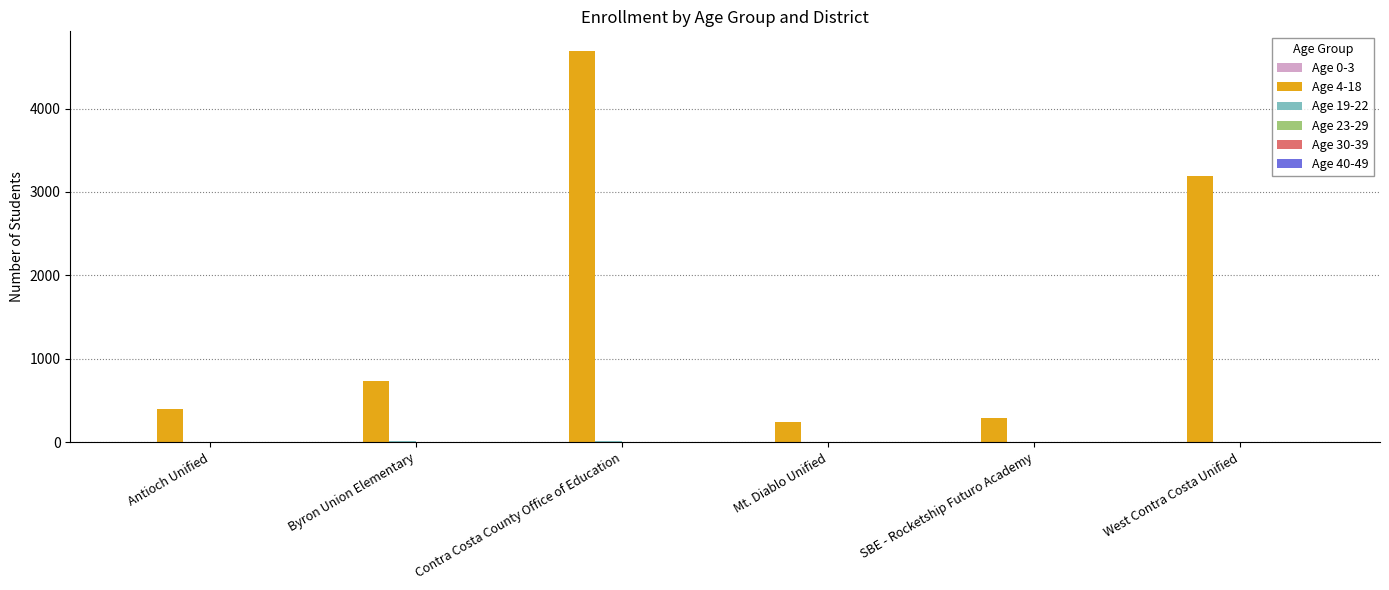

Which label corresponds to the largest value in the chart?

Contra Costa County Office of Education